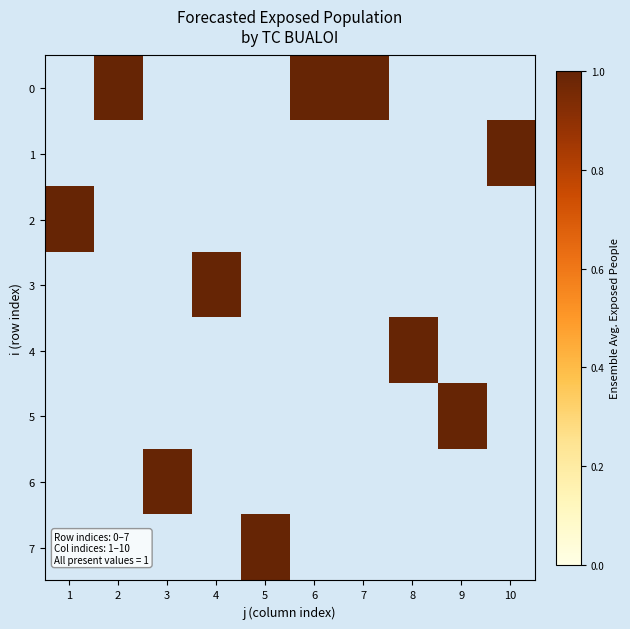

How many values in 7 are above zero?

1